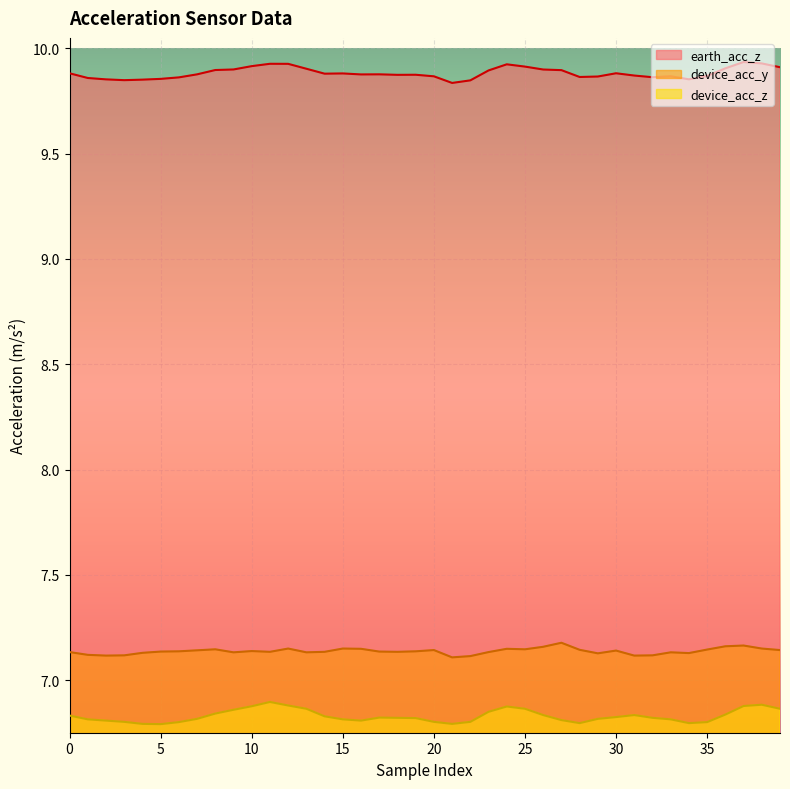

At which category is the sum across all series the highest?

37